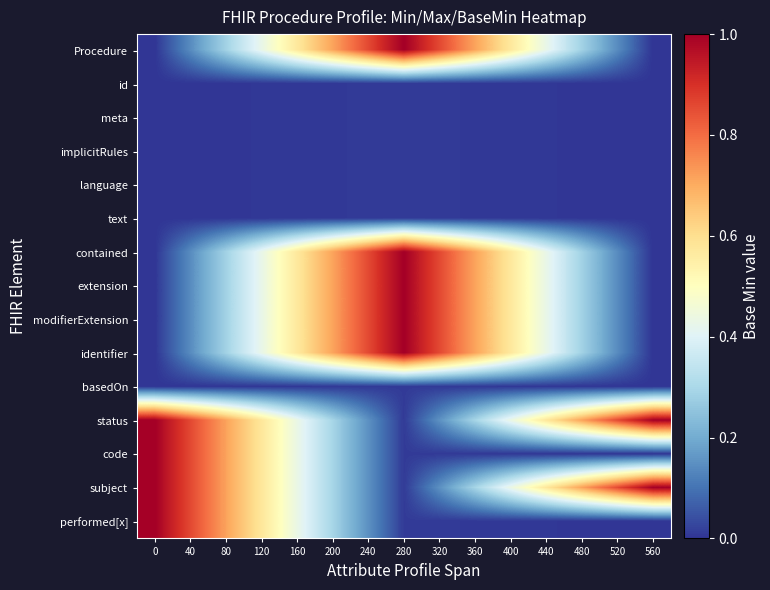

Reading left to right, list all the values displayed in this chart.

Procedure: 0=0.0	40=0.1	80=0.3	120=0.4	160=0.6	200=0.7	240=0.9	280=1.0	320=0.9	360=0.7	400=0.6	440=0.4	480=0.3	520=0.1	560=0.0
id: 0=0.0	40=0.0	80=0.0	120=0.0	160=0.0	200=0.0	240=0.0	280=0.0	320=0.0	360=0.0	400=0.0	440=0.0	480=0.0	520=0.0	560=0.0
meta: 0=0.0	40=0.0	80=0.0	120=0.0	160=0.0	200=0.0	240=0.0	280=0.0	320=0.0	360=0.0	400=0.0	440=0.0	480=0.0	520=0.0	560=0.0
implicitRules: 0=0.0	40=0.0	80=0.0	120=0.0	160=0.0	200=0.0	240=0.0	280=0.0	320=0.0	360=0.0	400=0.0	440=0.0	480=0.0	520=0.0	560=0.0
language: 0=0.0	40=0.0	80=0.0	120=0.0	160=0.0	200=0.0	240=0.0	280=0.0	320=0.0	360=0.0	400=0.0	440=0.0	480=0.0	520=0.0	560=0.0
text: 0=0.0	40=0.0	80=0.0	120=0.0	160=0.0	200=0.0	240=0.0	280=0.0	320=0.0	360=0.0	400=0.0	440=0.0	480=0.0	520=0.0	560=0.0
contained: 0=0.0	40=0.1	80=0.3	120=0.4	160=0.6	200=0.7	240=0.9	280=1.0	320=0.9	360=0.7	400=0.6	440=0.4	480=0.3	520=0.1	560=0.0
extension: 0=0.0	40=0.1	80=0.3	120=0.4	160=0.6	200=0.7	240=0.9	280=1.0	320=0.9	360=0.7	400=0.6	440=0.4	480=0.3	520=0.1	560=0.0
modifierExtension: 0=0.0	40=0.1	80=0.3	120=0.4	160=0.6	200=0.7	240=0.9	280=1.0	320=0.9	360=0.7	400=0.6	440=0.4	480=0.3	520=0.1	560=0.0
identifier: 0=0.0	40=0.1	80=0.3	120=0.4	160=0.6	200=0.7	240=0.9	280=1.0	320=0.9	360=0.7	400=0.6	440=0.4	480=0.3	520=0.1	560=0.0
basedOn: 0=0.0	40=0.0	80=0.0	120=0.0	160=0.0	200=0.0	240=0.0	280=0.0	320=0.0	360=0.0	400=0.0	440=0.0	480=0.0	520=0.0	560=0.0
status: 0=1.0	40=0.9	80=0.7	120=0.6	160=0.4	200=0.3	240=0.2	280=0.0	320=0.2	360=0.3	400=0.4	440=0.6	480=0.7	520=0.9	560=1.0
code: 0=1.0	40=0.9	80=0.7	120=0.6	160=0.4	200=0.3	240=0.2	280=0.0	320=0.0	360=0.0	400=0.0	440=0.0	480=0.0	520=0.0	560=0.0
subject: 0=1.0	40=0.9	80=0.7	120=0.6	160=0.4	200=0.3	240=0.2	280=0.0	320=0.2	360=0.3	400=0.4	440=0.6	480=0.7	520=0.9	560=1.0
performed[x]: 0=1.0	40=0.9	80=0.7	120=0.6	160=0.4	200=0.3	240=0.2	280=0.0	320=0.0	360=0.0	400=0.0	440=0.0	480=0.0	520=0.0	560=0.0